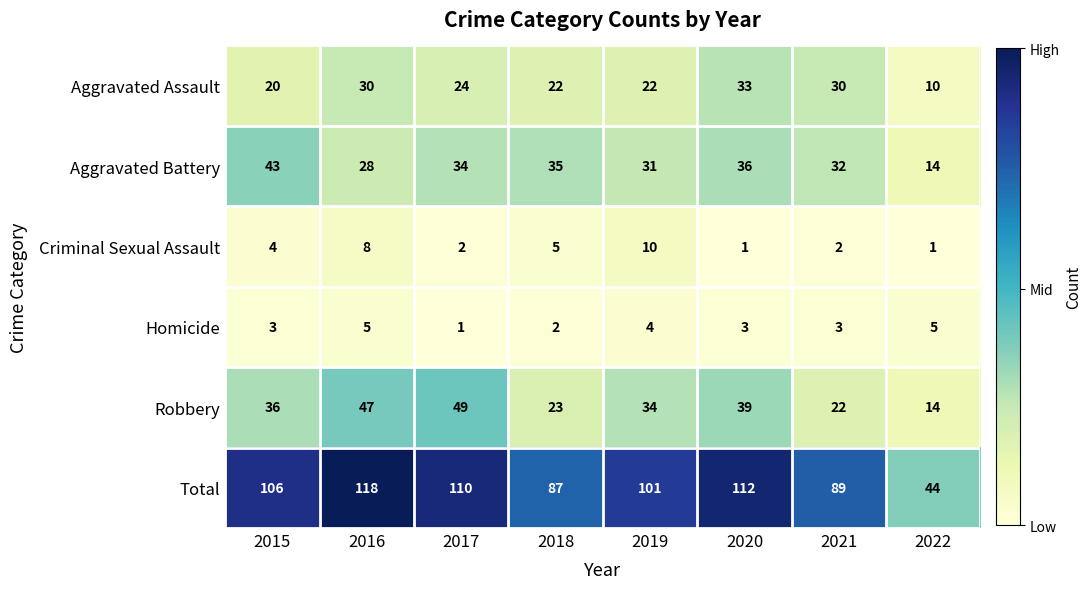

Which series has the largest total across all categories?

Total